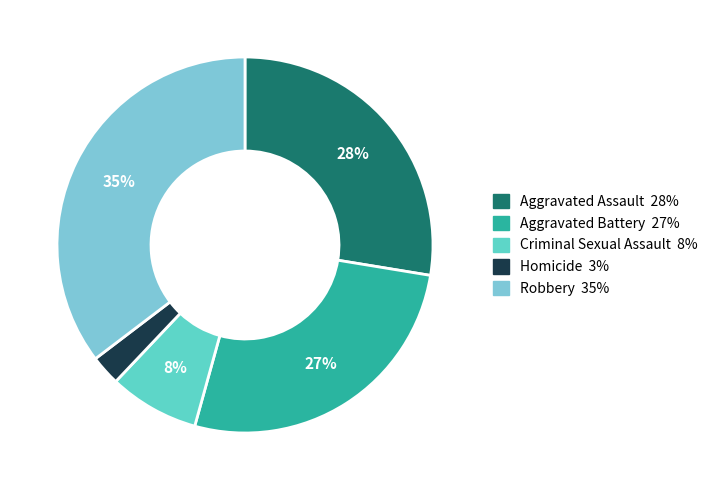

What percentage is the Aggravated Battery slice, to the nearest percent?

27%